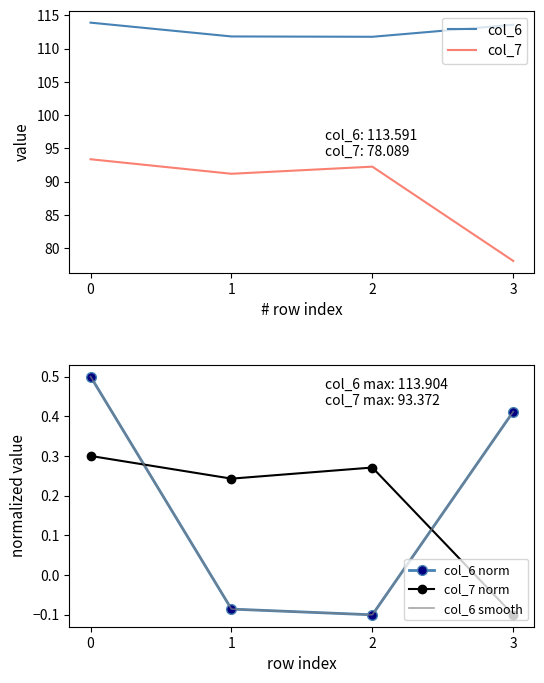

List the labels in order of col_7 value, smallest first.

3, 1, 2, 0